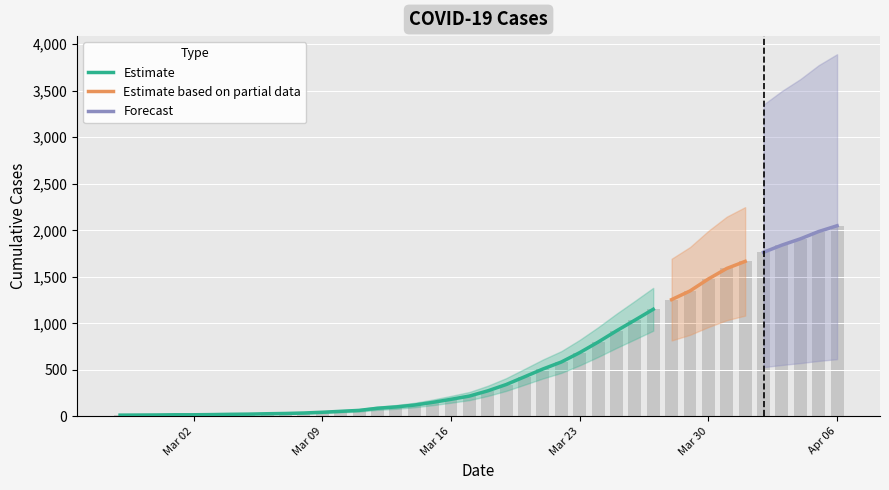

Between 2020-03-16 and 2020-03-14, which is larger?

2020-03-16